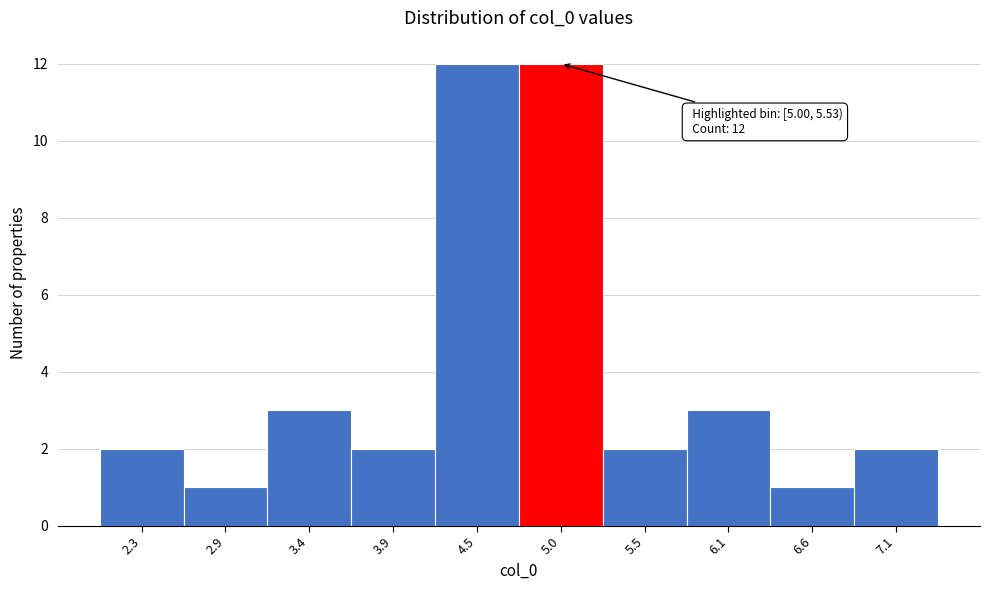

Reading left to right, list all the values displayed in this chart.

2	1	3	2	12	12	2	3	1	2